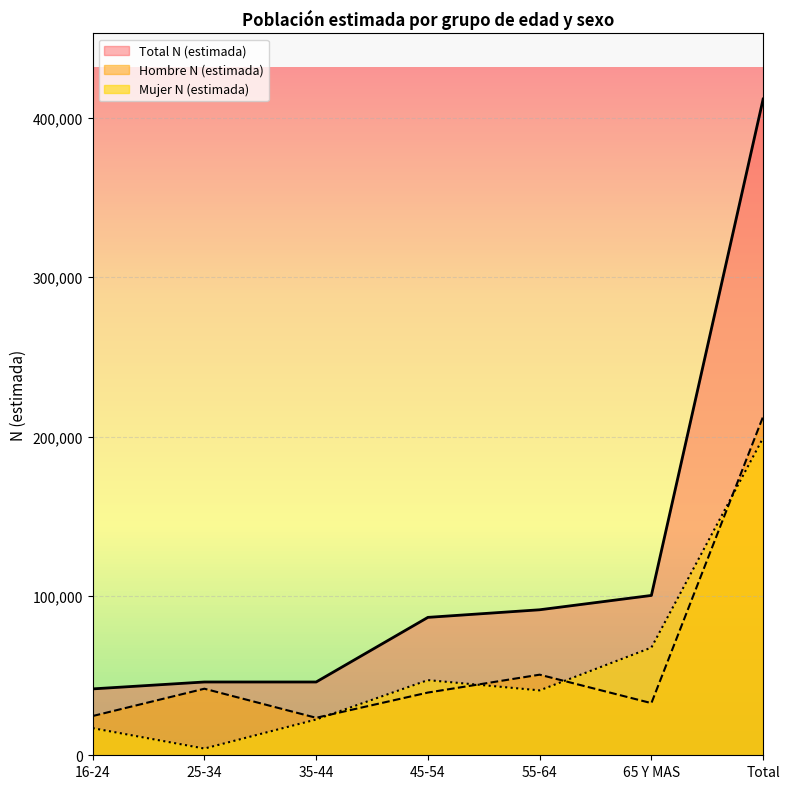

What is the label of the 4th point from the left?

45-54